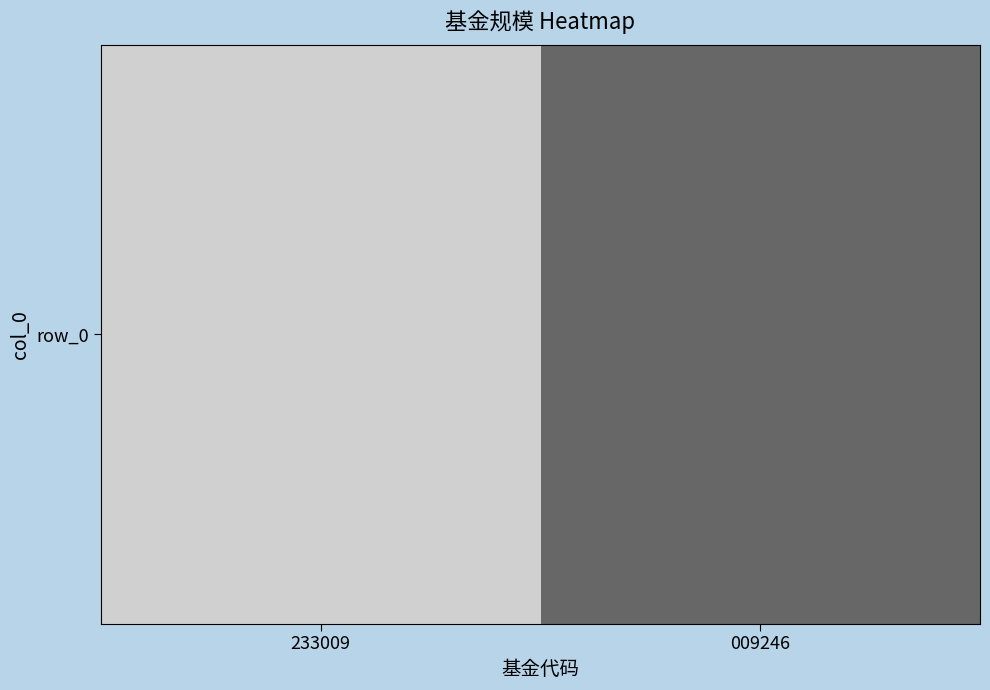

The chart shows a value of 12.6 at 233009. True or false?

False